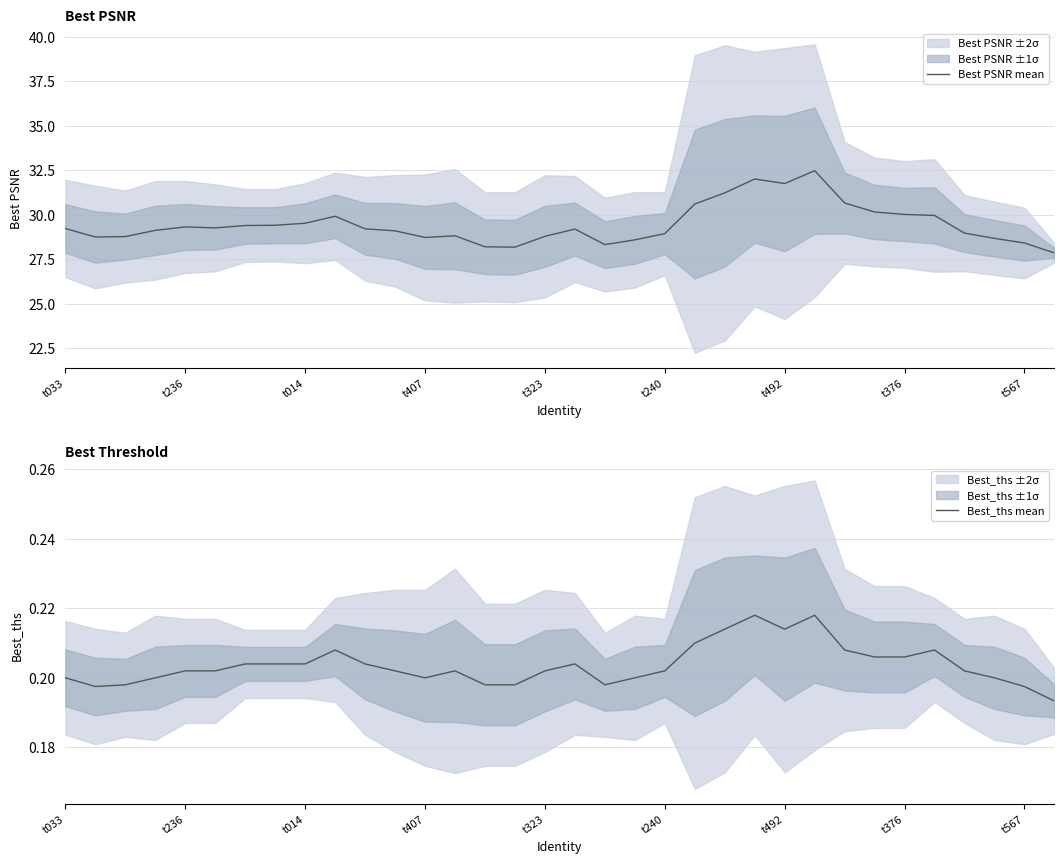

How many data points in Best PSNR mean are above 29?

20